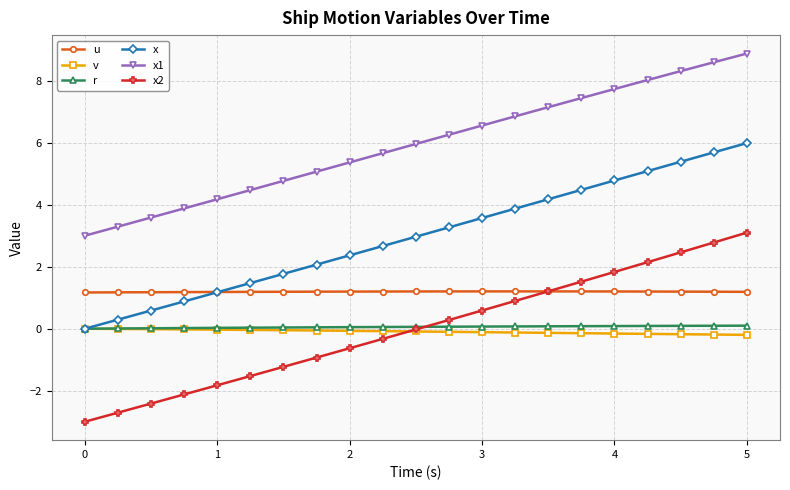

True or false: x1 and u cross at least once.

False